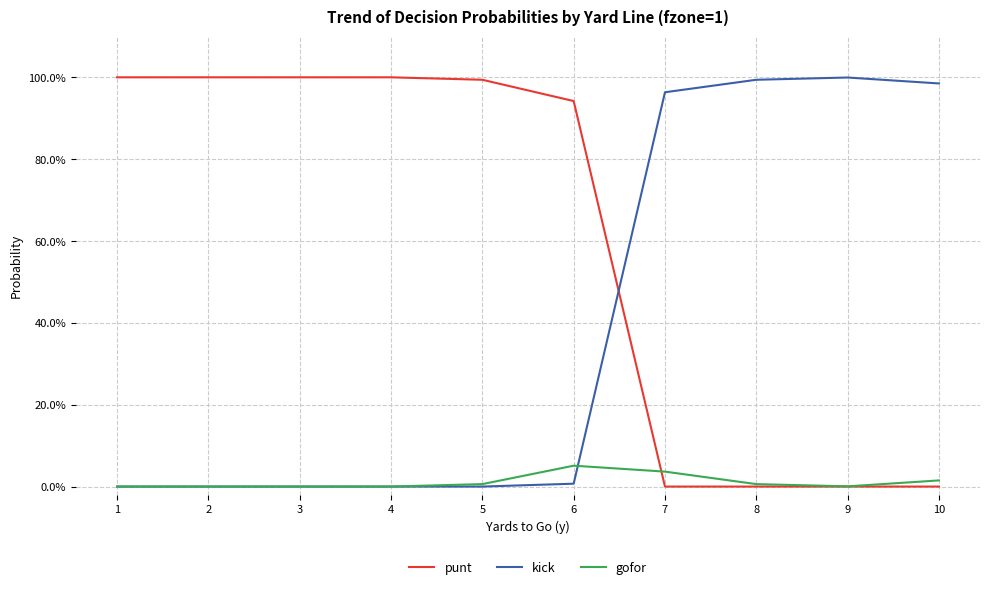

What are all the series names shown in the legend?

punt, kick, gofor